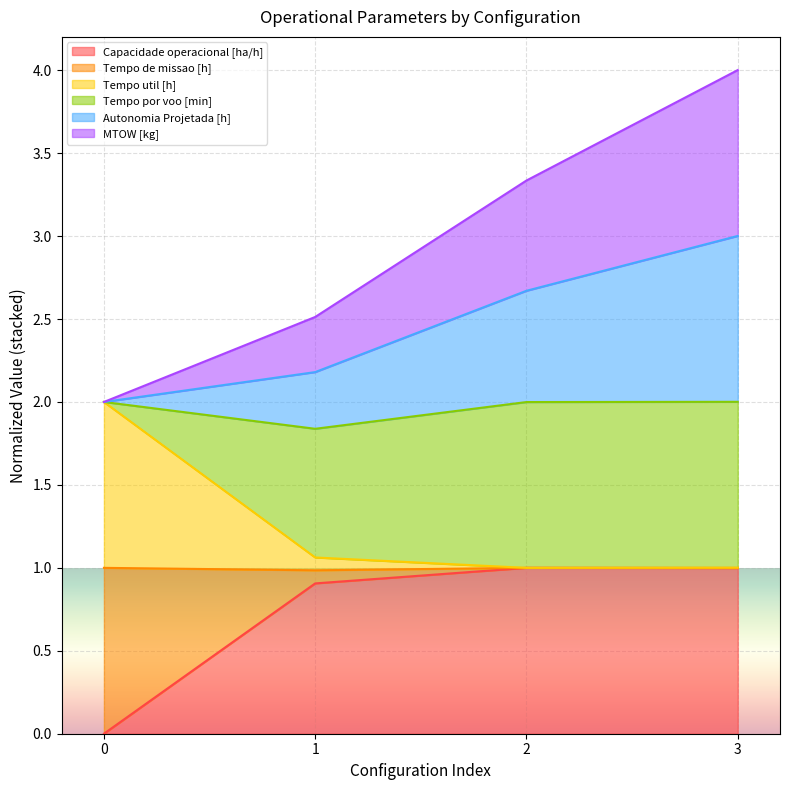

Between 1 and 3, which series saw the biggest shift?

Autonomia Projetada [h]